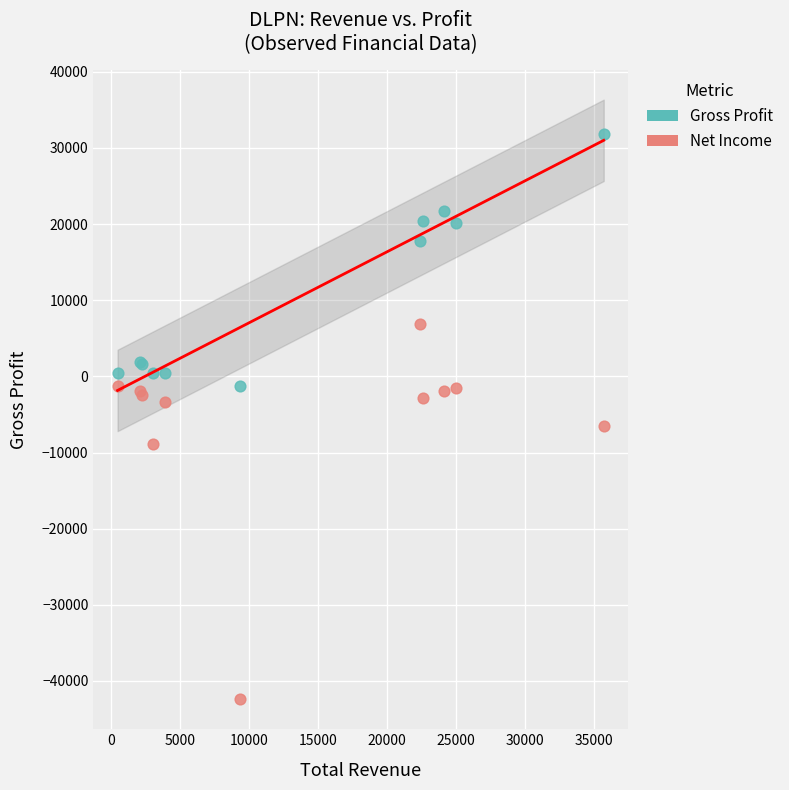

Which series reaches the minimum Y coordinate?

Net Income